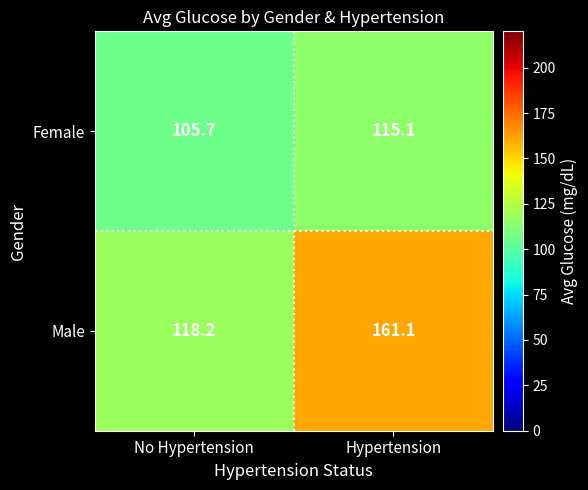

How many categories are shown in the chart?

2